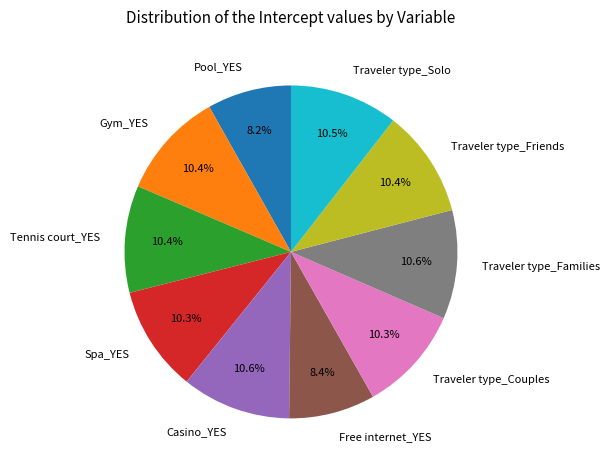

True or false: Traveler type_Friends accounts for 1% of the total.

False